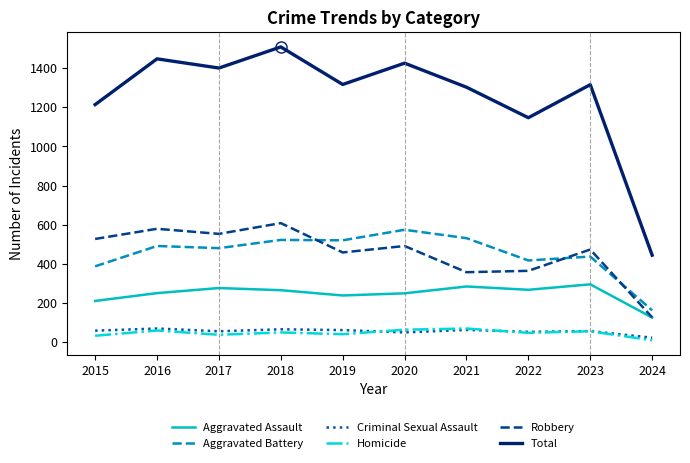

What is the total value across all series at 2015?

2428